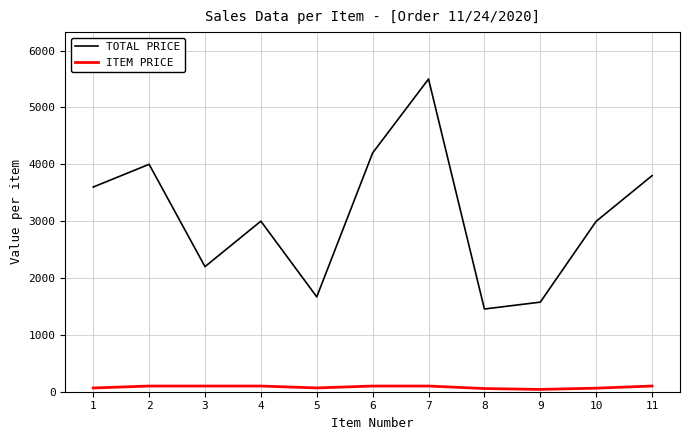

Between 4 and 6, which series saw the biggest shift?

TOTAL PRICE